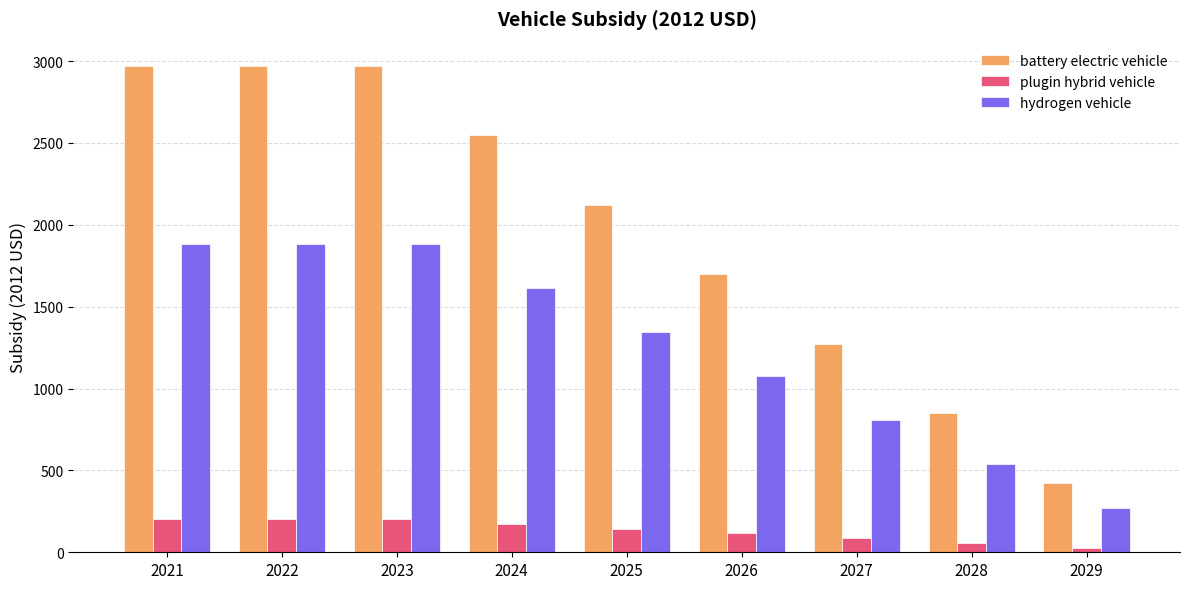

How many data points in hydrogen vehicle are above 1345?

5